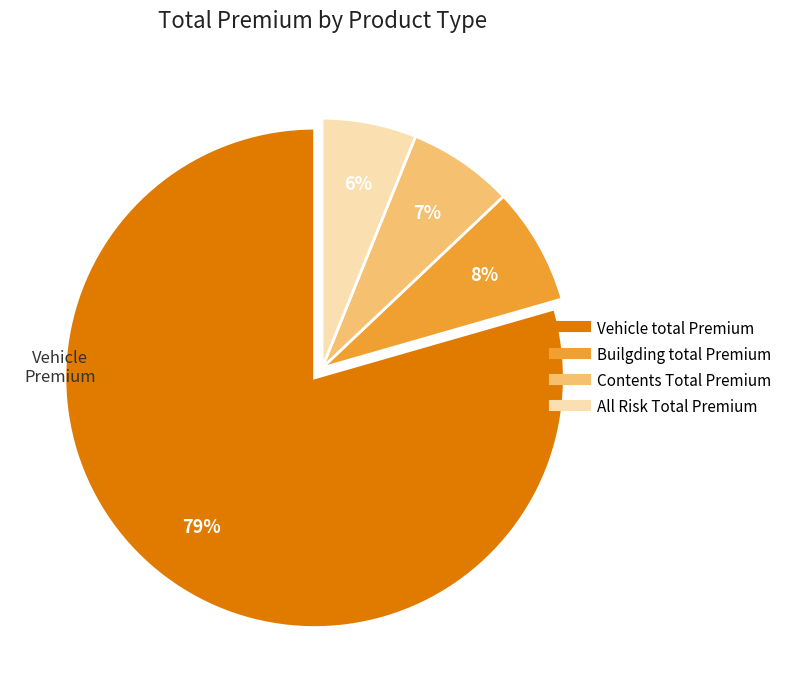

Do Builgding total Premium and Vehicle total Premium together represent more than half of the pie?

Yes